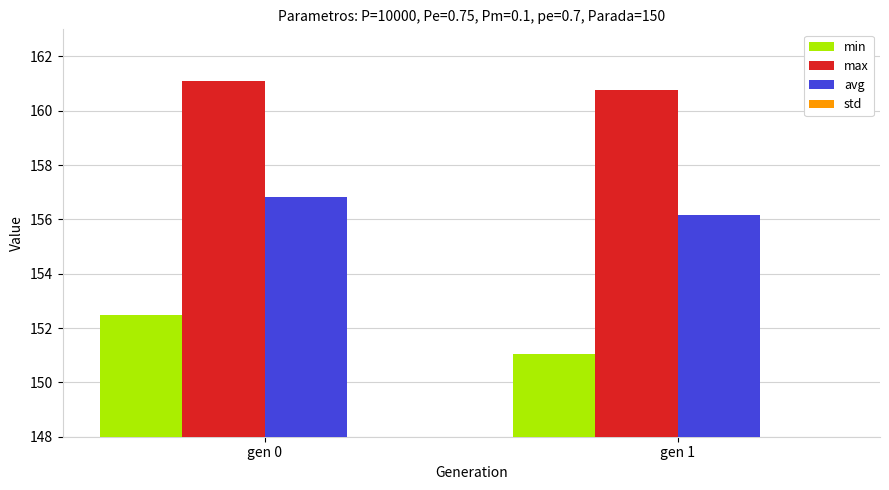

List the series in order of their peak value, lowest first.

std, min, avg, max